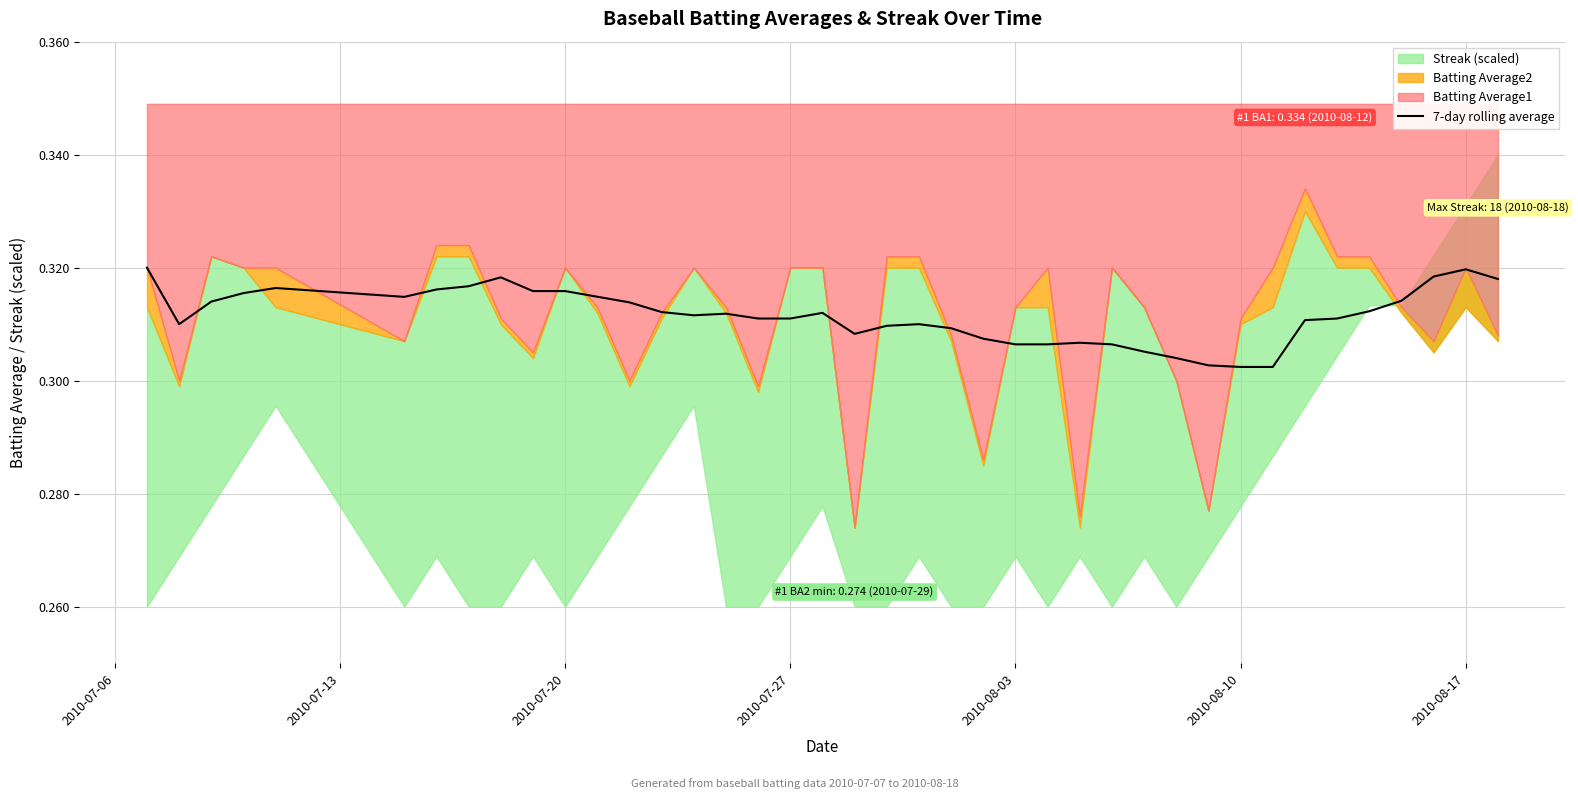

True or false: 7-day rolling average has a value of 0.2 at 2010-08-17.

False